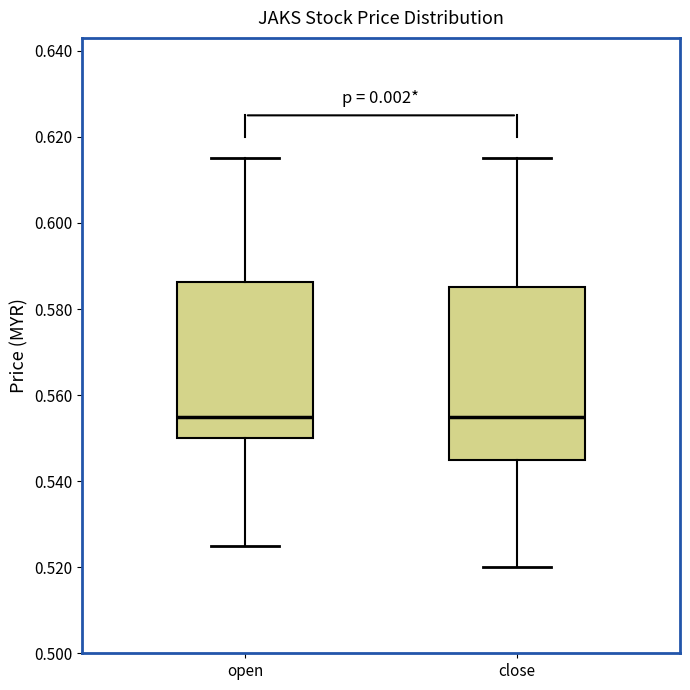

Where is the lower edge of the box for close on the y-axis? The values are not printed on the chart, so give them approximately, as read against the axis.

0.546